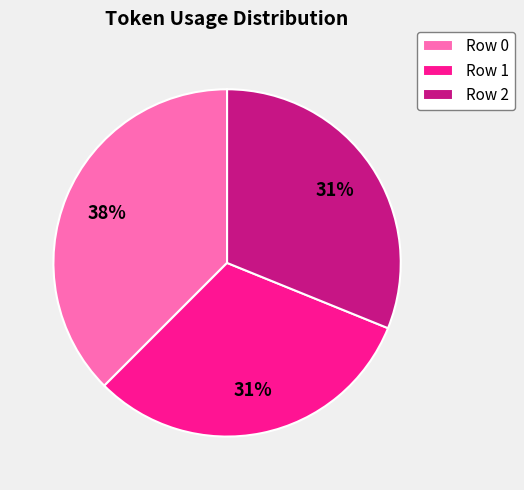

To the nearest percent, what is the average slice percentage?

33%